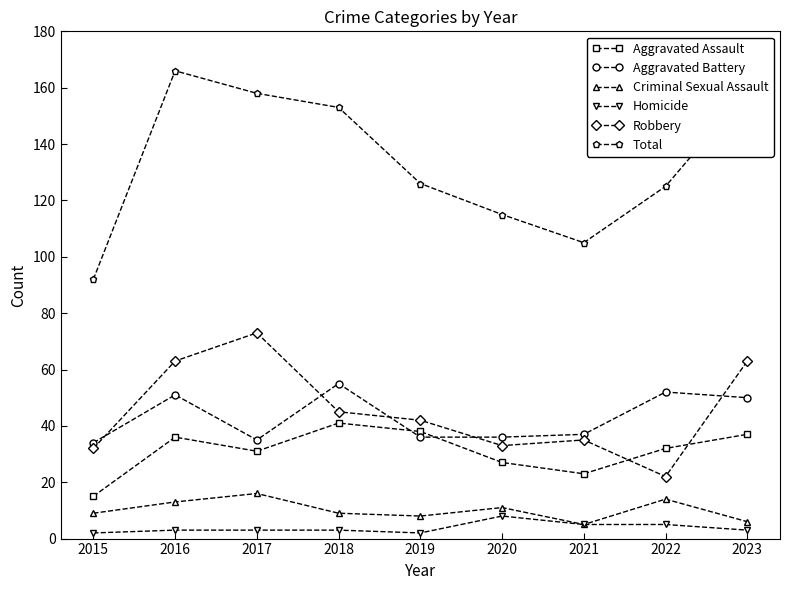

The value of Aggravated Assault at 2020 is 15. True or false?

False